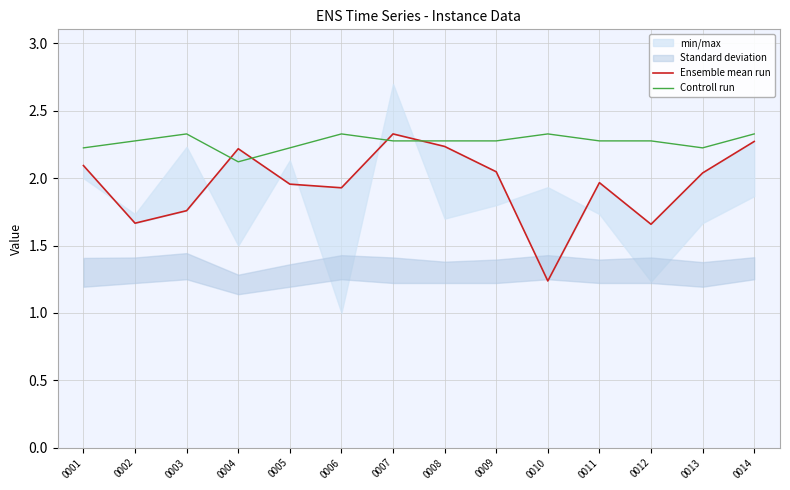

How many categories are shown in the chart?

14